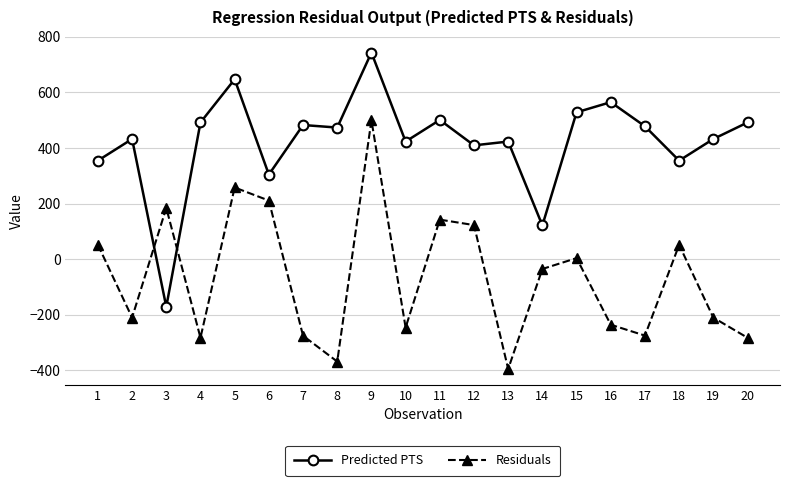

How many distinct data groups are displayed?

2